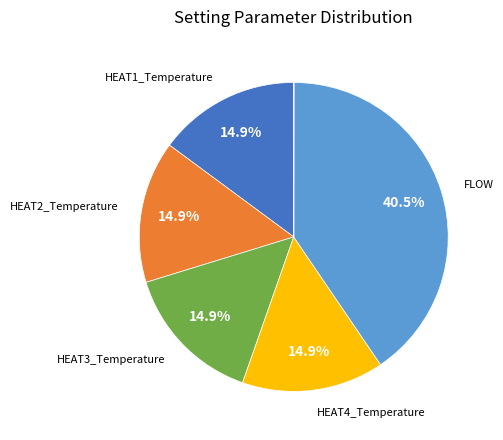

Is there a majority slice in this chart?

No